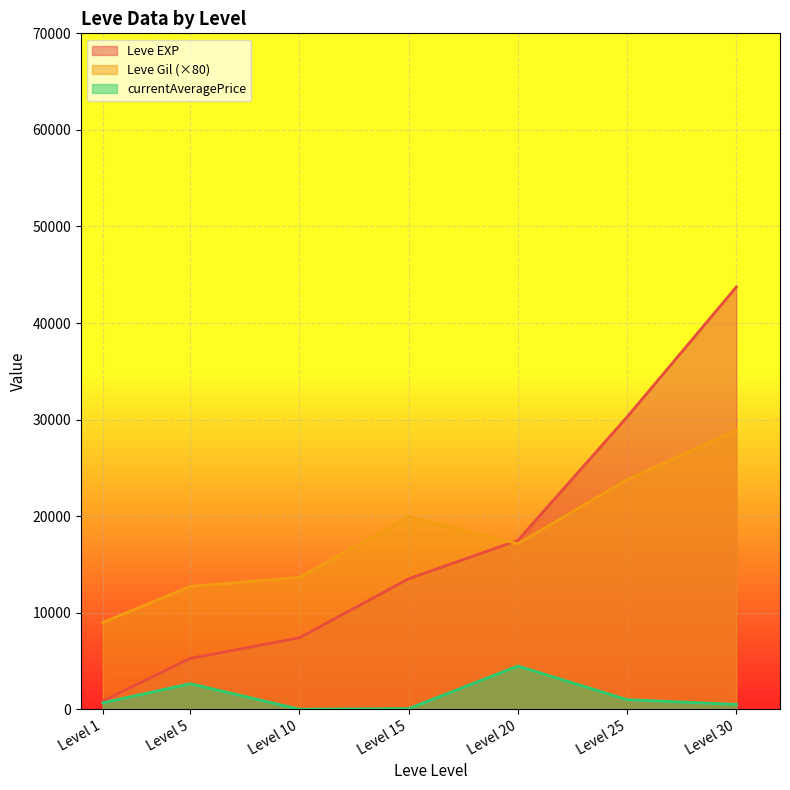

Which series has the largest range (max minus min)?

Leve EXP